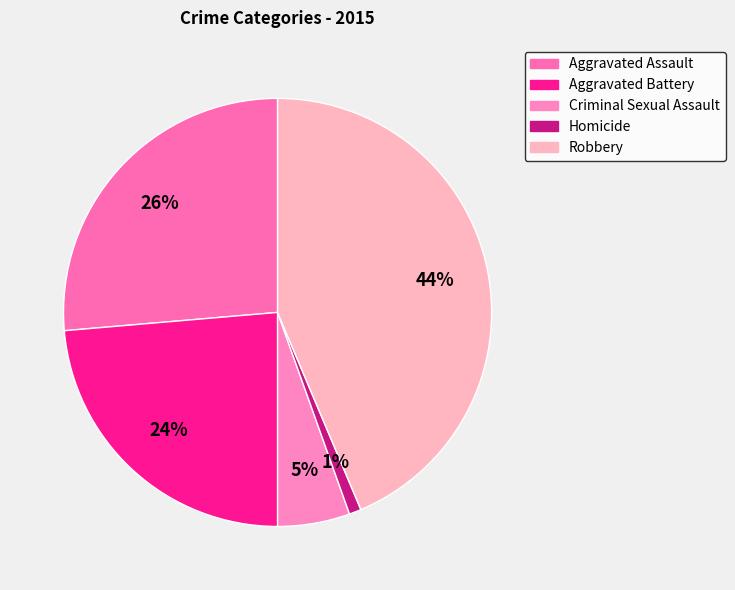

To the nearest percent, what is the difference between the largest and smallest slice percentages?

43%